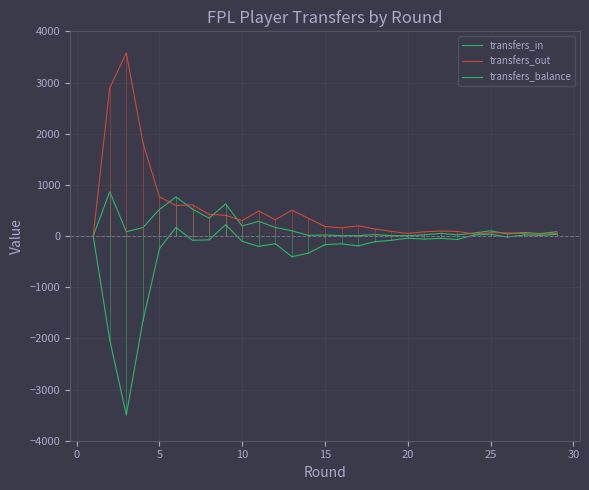

How many lines are shown in the chart?

3